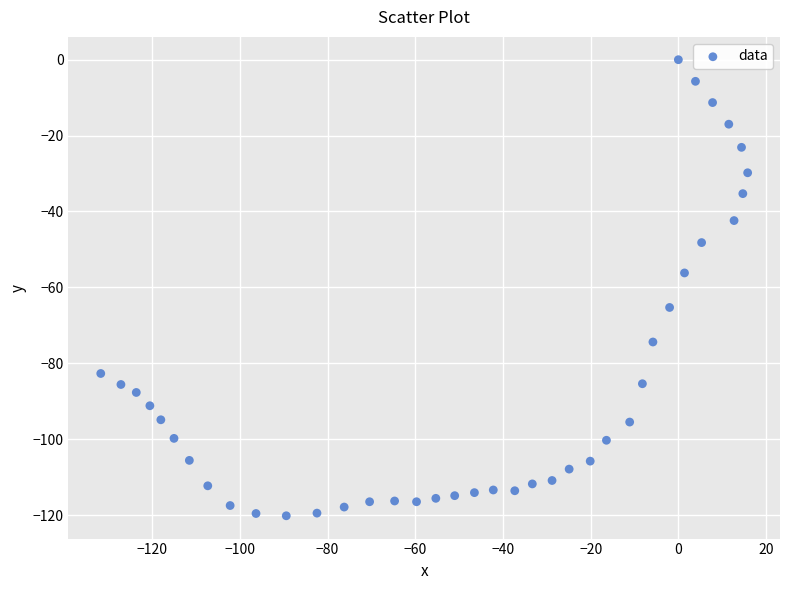

What Y value in the scatter plot is closest to -60?

-56.2